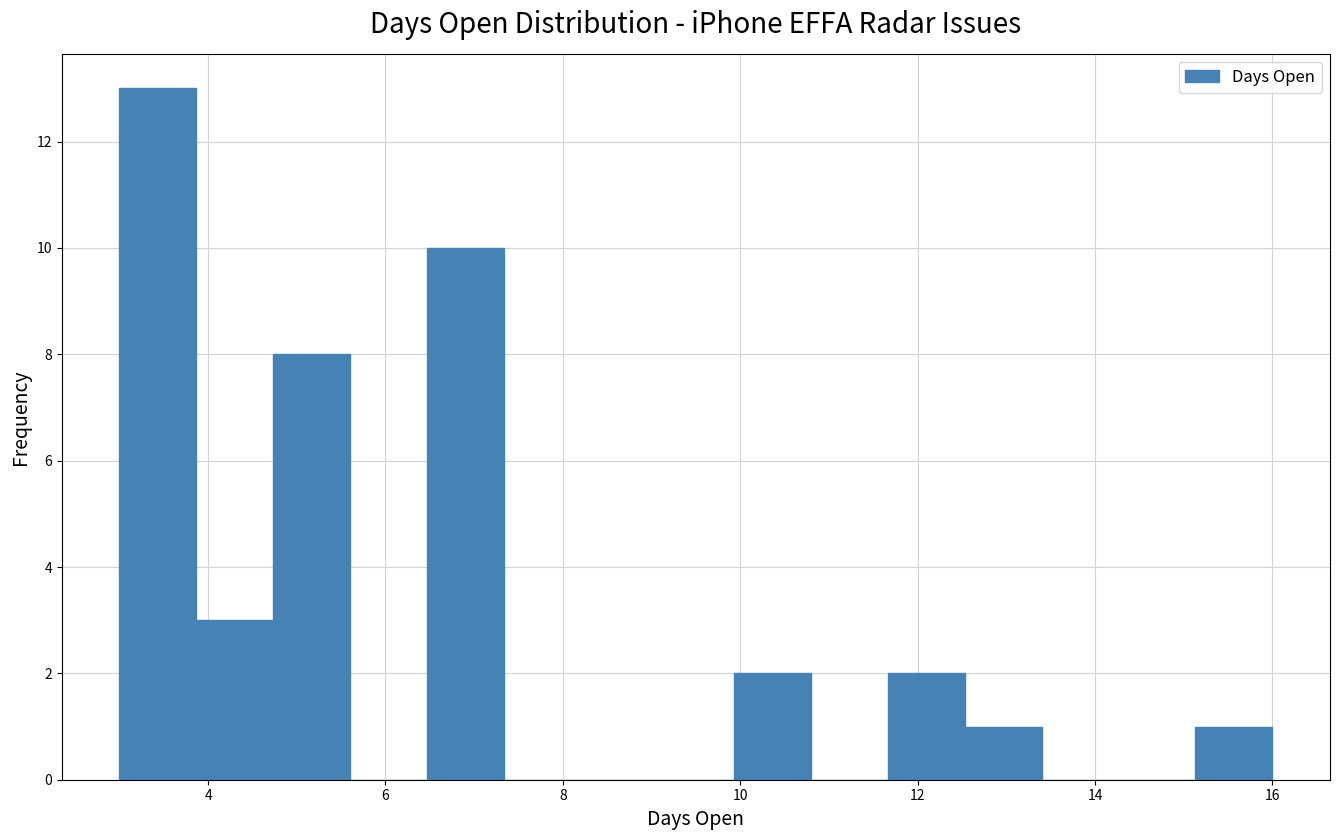

Reading left to right, transcribe this chart: for each bar, give the range it covers on the x-axis and its height. Neither the bar edges nor the heights are printed on the chart, so give them approximately, as read against the axes.

3.0 to 3.8: 13
3.8 to 4.8: 3
4.8 to 5.6: 8
5.6 to 6.4: 0
6.4 to 7.4: 10
7.4 to 8.2: 0
8.2 to 9.0: 0
9.0 to 10.0: 0
10.0 to 10.8: 2
10.8 to 11.6: 0
11.6 to 12.6: 2
12.6 to 13.4: 1
13.4 to 14.2: 0
14.2 to 15.2: 0
15.2 to 16.0: 1